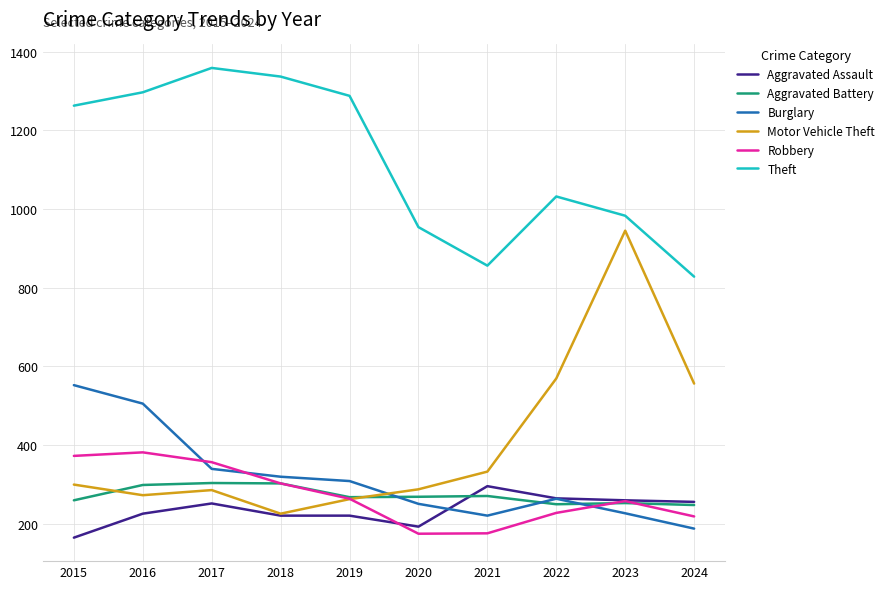

Which series ends up on top after the final intersection of Robbery and Motor Vehicle Theft?

Motor Vehicle Theft